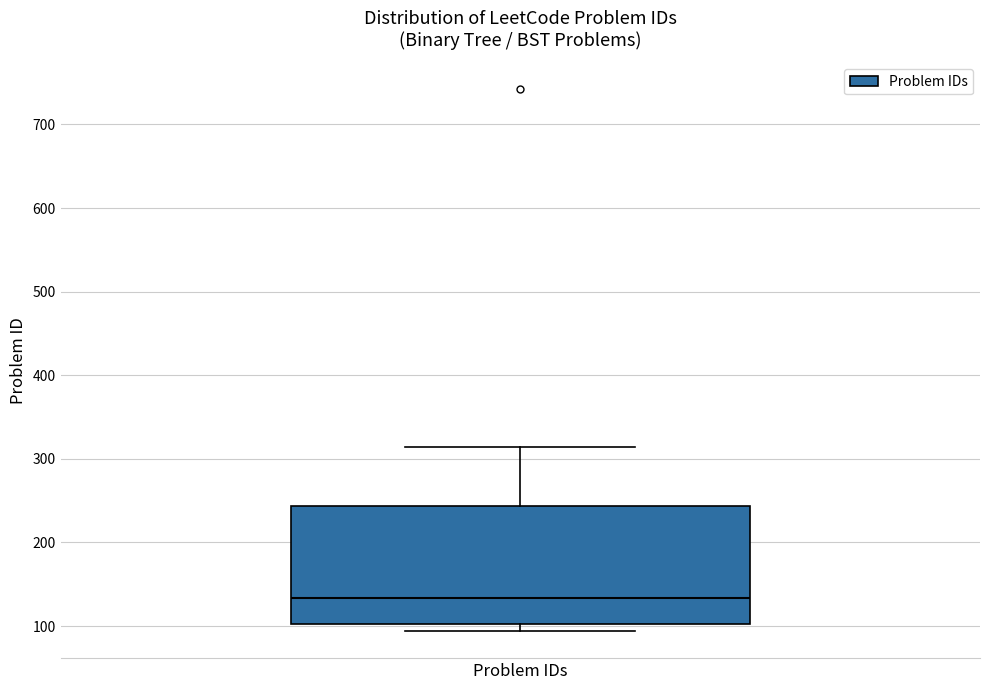

Where is the lower edge of the box for Problem IDs on the y-axis? The values are not printed on the chart, so give them approximately, as read against the axis.

100